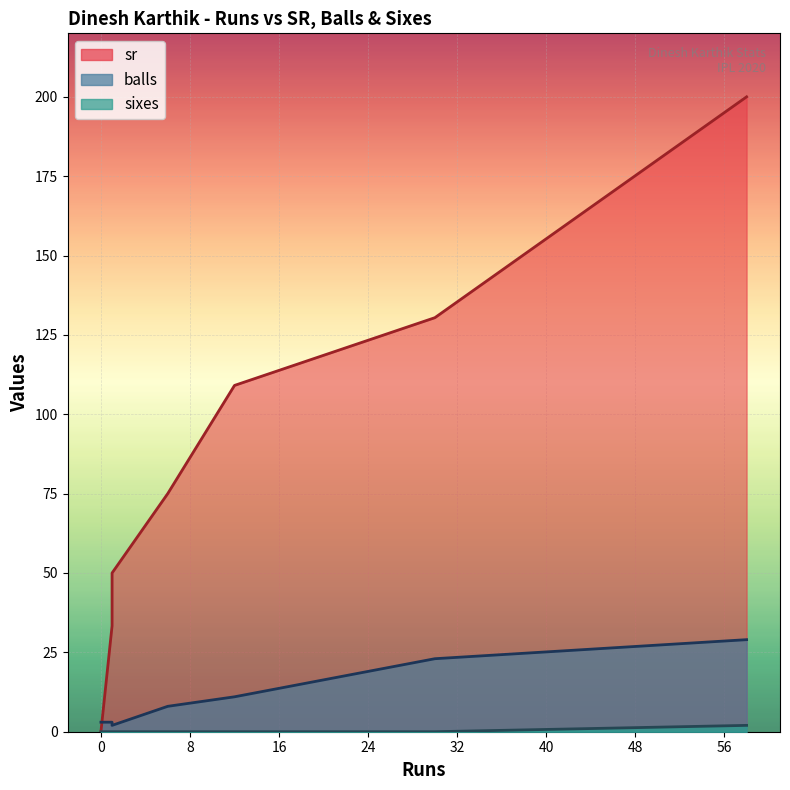

The sixes series shows 0.0 at 30. True or false?

True